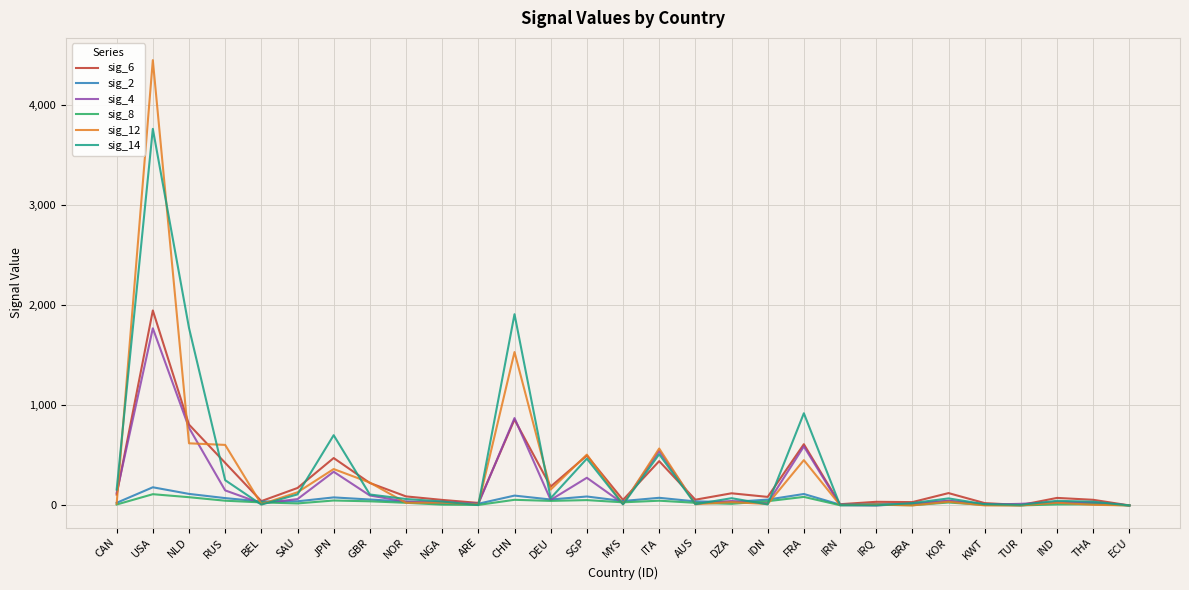

Is the value of sig_14 at USA greater than the value of sig_6 at THA?

Yes